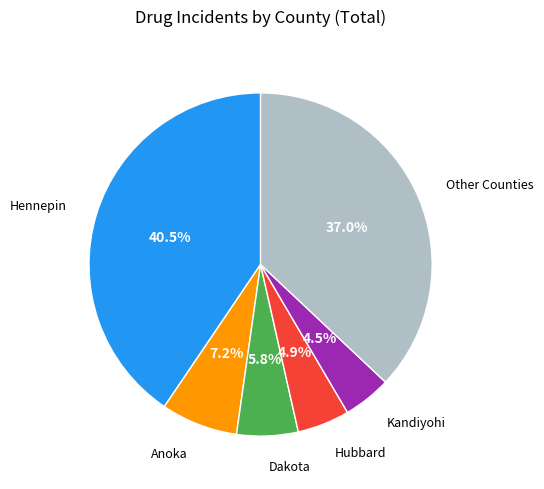

Is there a majority slice in this chart?

No